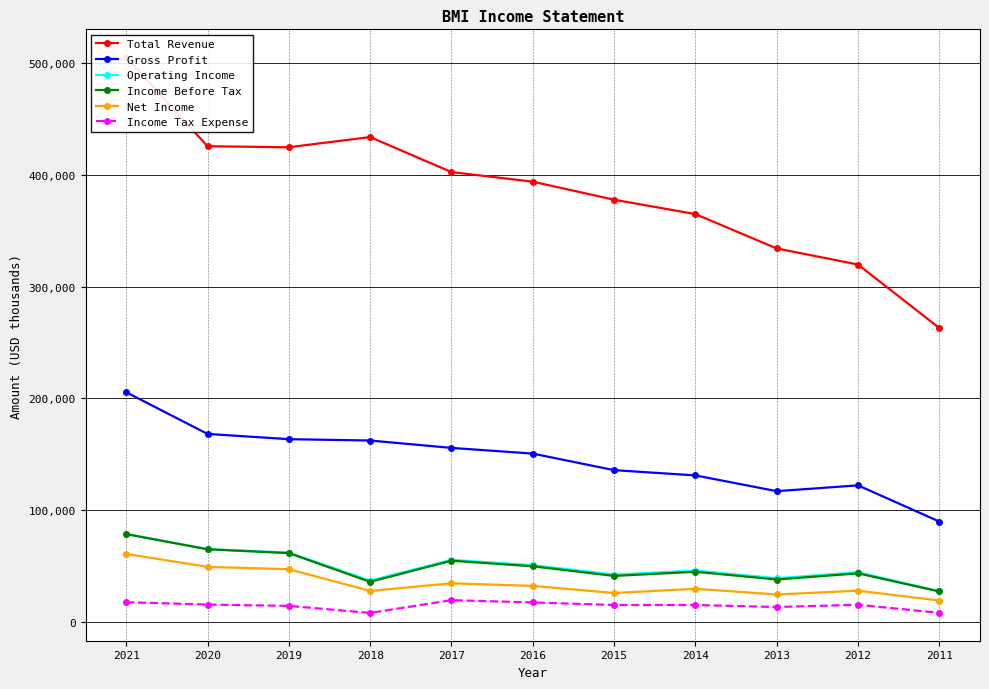

How many data points does each series have?

11